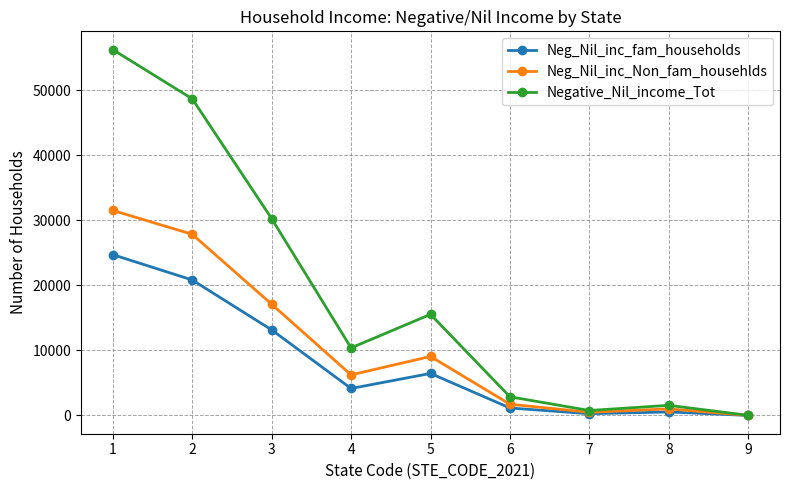

Is it true that Neg_Nil_inc_Non_fam_househlds equals 6245 at 4?

True